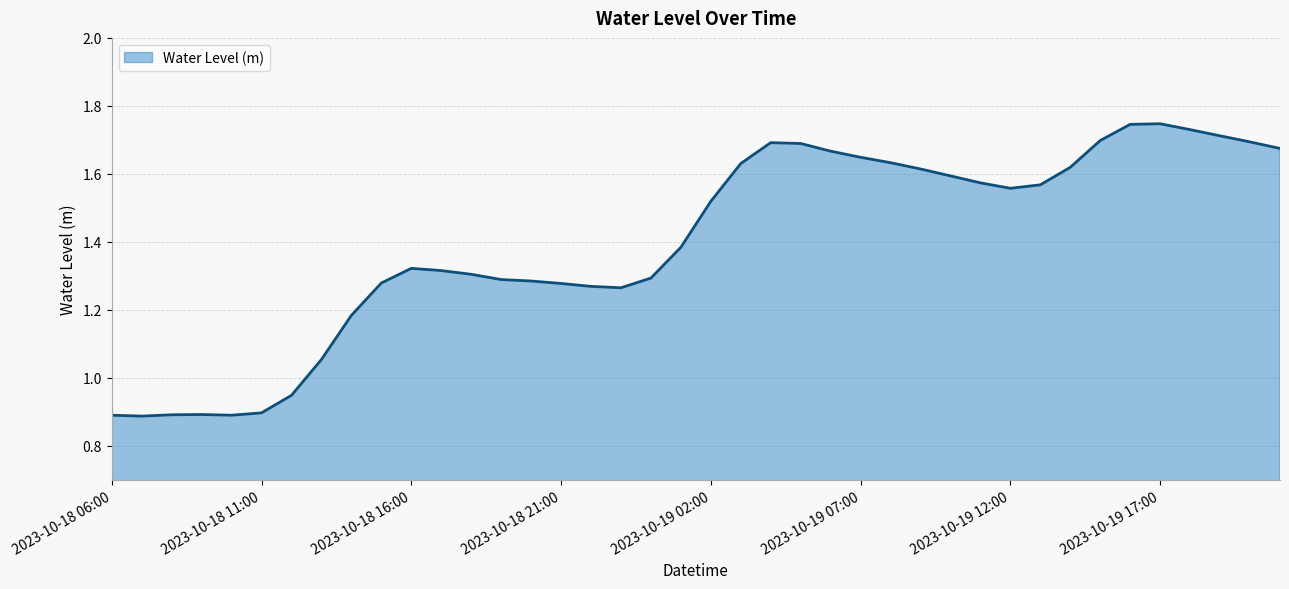

What is the label of the 29th point from the left?

2023-10-19 10:00